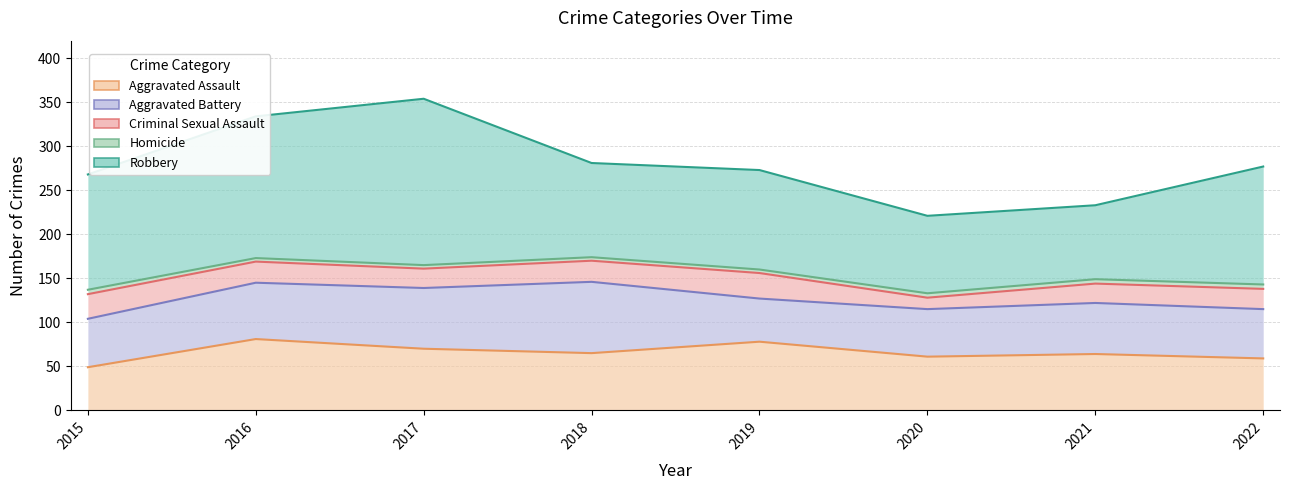

Between 2022 and 2019, which is larger?

2019